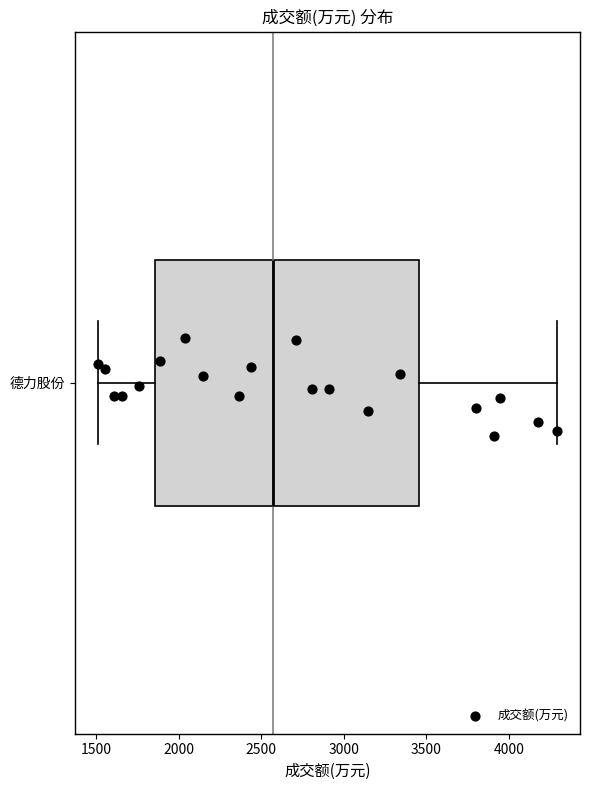

Where does the left whisker of the box for 德力股份 end on the x-axis? The values are not printed on the chart, so give them approximately, as read against the axis.

1500